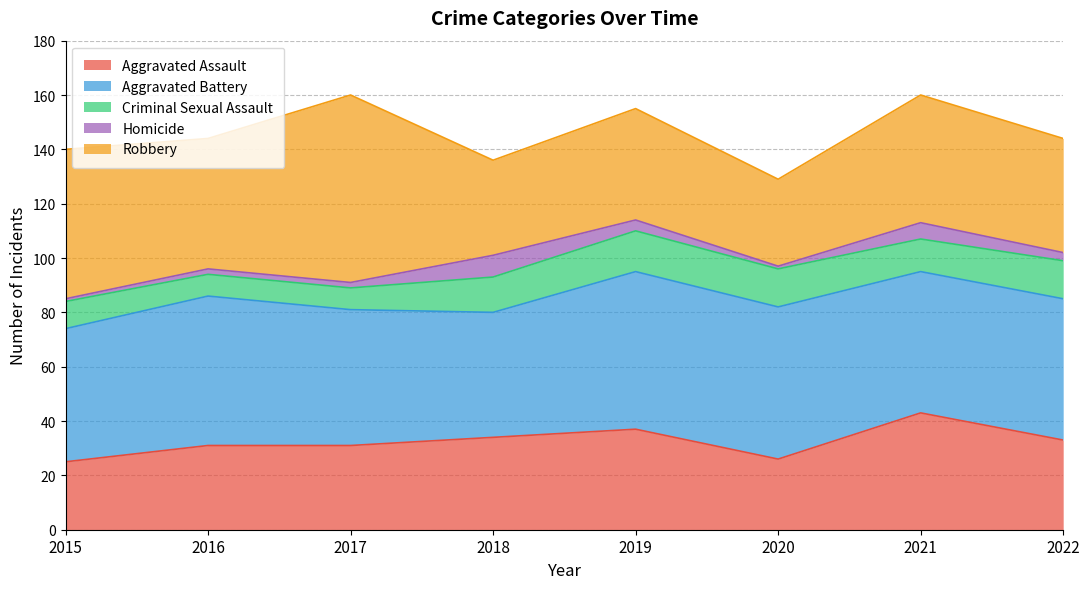

True or false: Aggravated Assault and Homicide cross at least once.

False